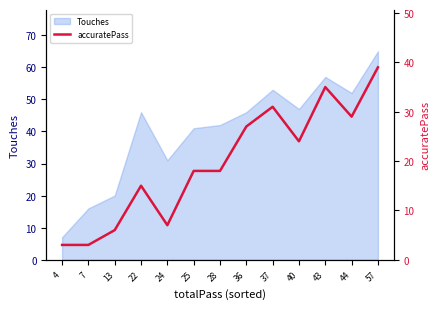

Between 25 and 57, which is larger?

57